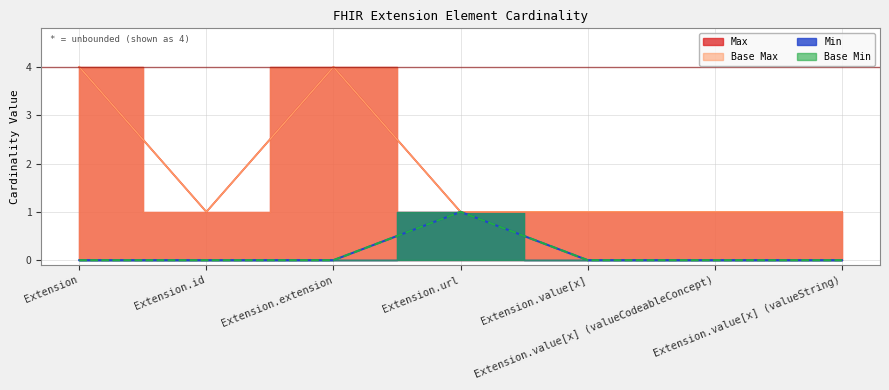

What is the label of the 3rd point from the left?

Extension.extension